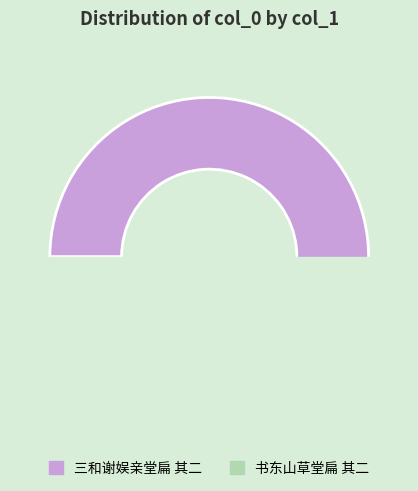

Count the number of slices in the pie.

2